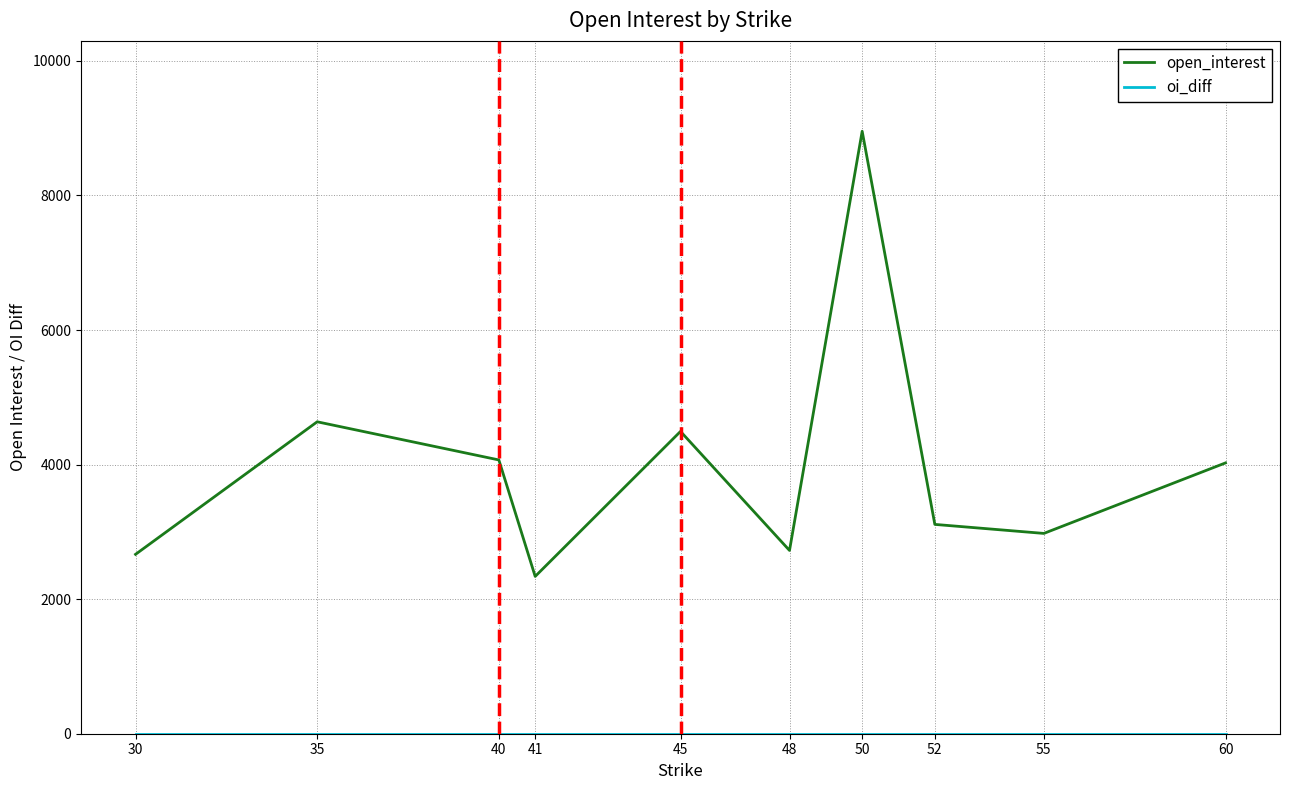

Between 30 and 60, which series saw the biggest shift?

open_interest